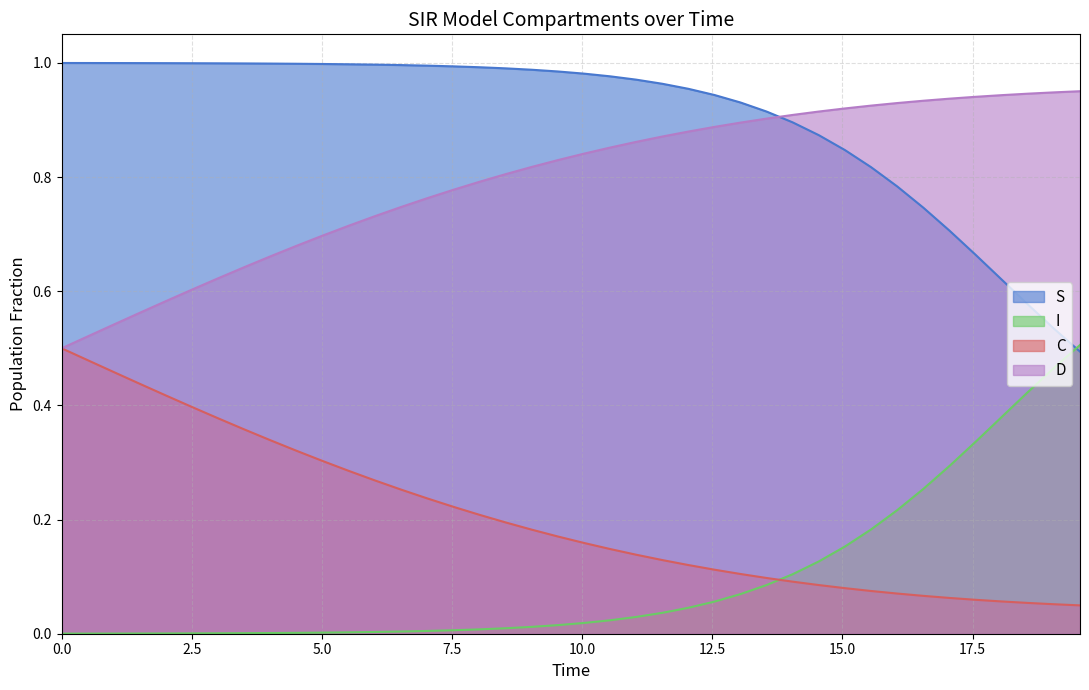

Which series has the largest total across all categories?

S